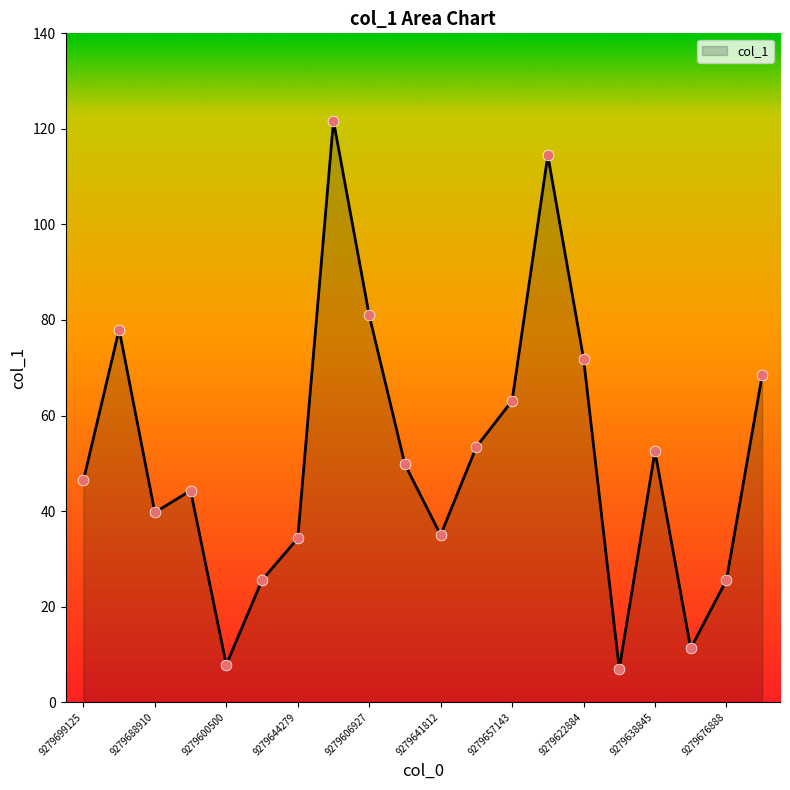

What is the greatest value displayed?

121.7